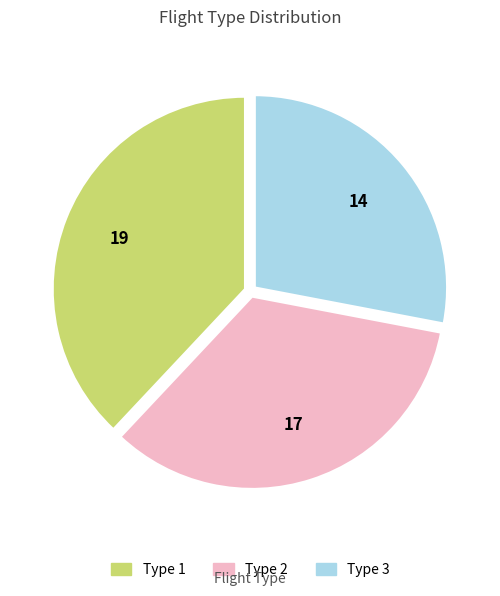

The Type 3 slice represents 39% of the pie. True or false?

False